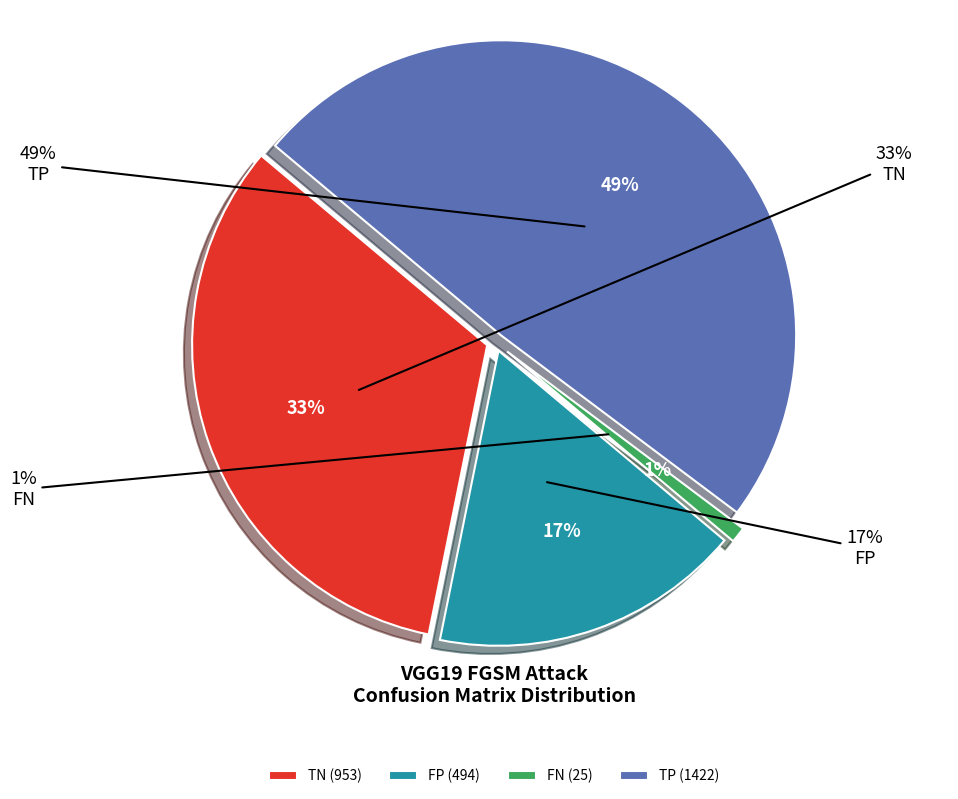

Which slice is the smallest?

FN